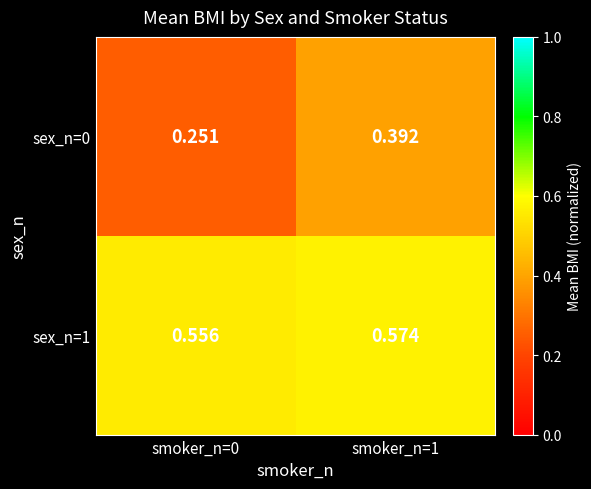

Rank the series by their maximum value, from highest to lowest.

sex_n=1, sex_n=0